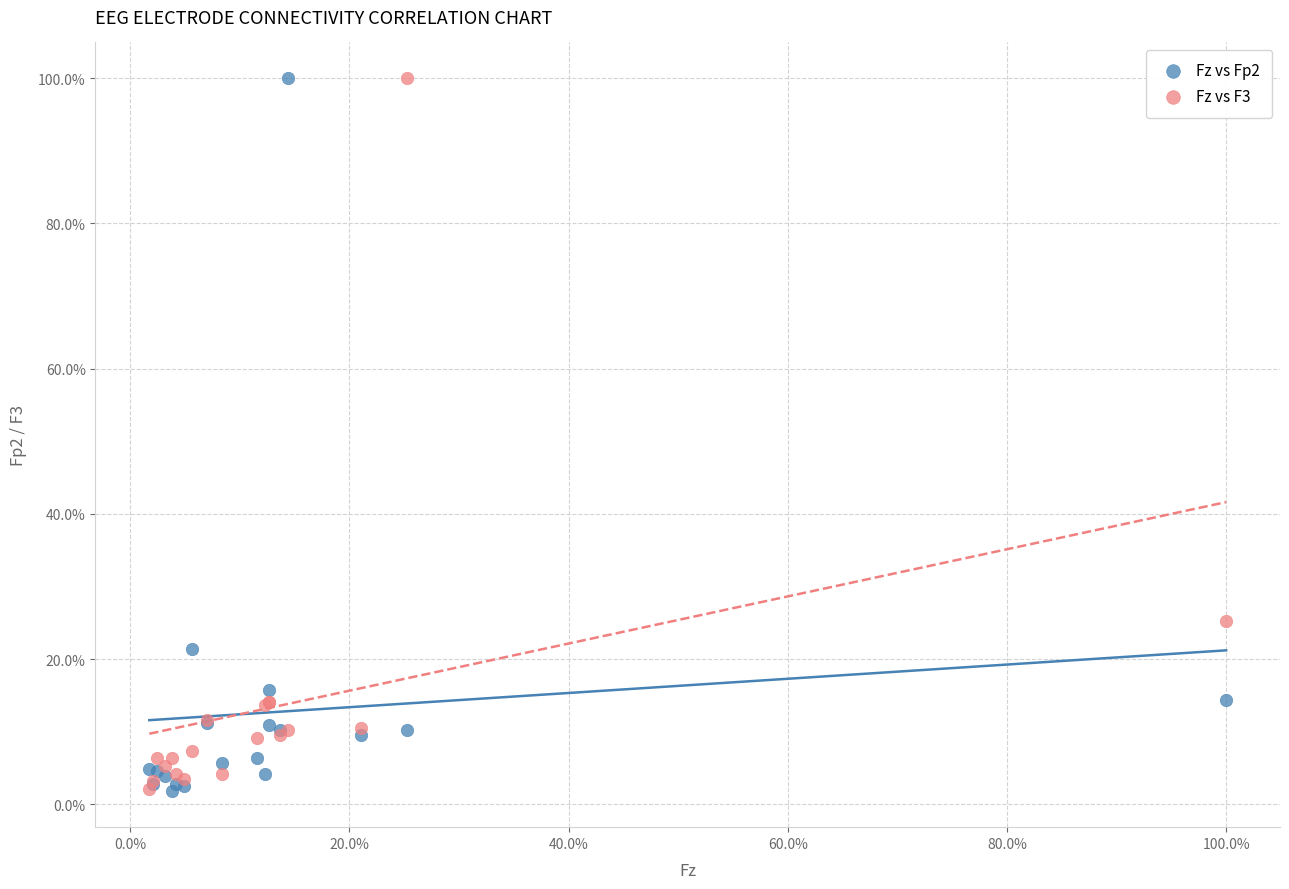

What are all the series names shown in the legend?

Fz vs Fp2, Fz vs F3